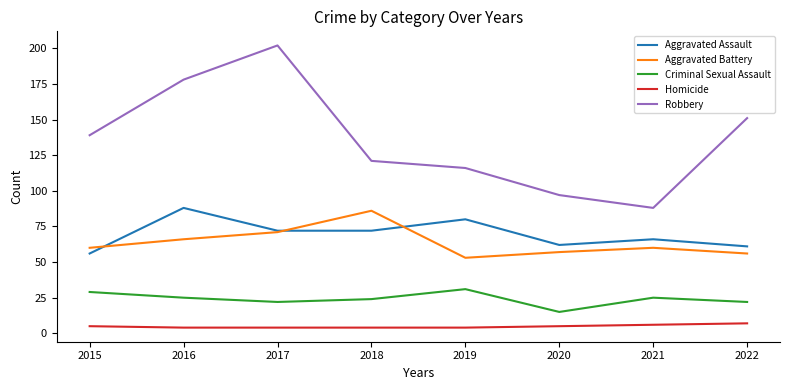

Rank the series by their maximum value, from lowest to highest.

Homicide, Criminal Sexual Assault, Aggravated Battery, Aggravated Assault, Robbery